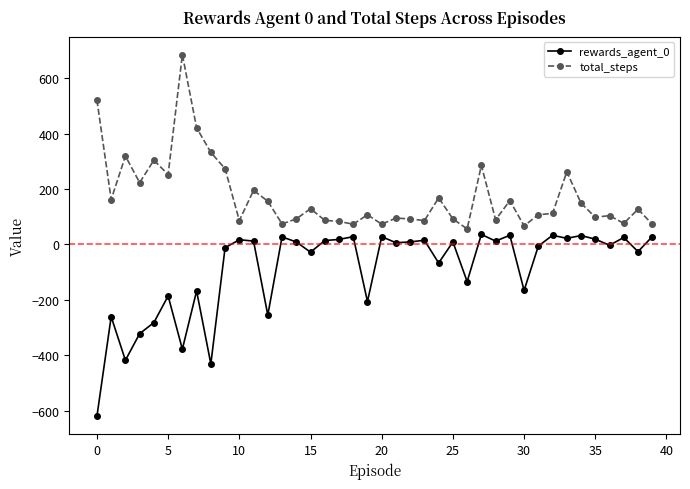

What is the sum of all total_steps values?

6943